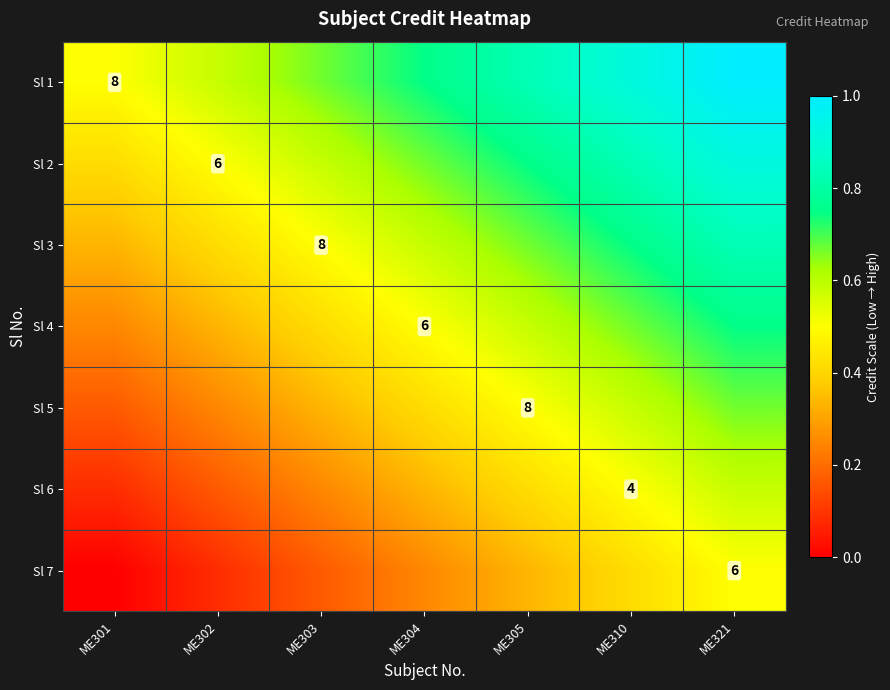

Rank the series at ME303 from lowest to highest value.

Sl 7, Sl 6, Sl 5, Sl 4, Sl 3, Sl 2, Sl 1